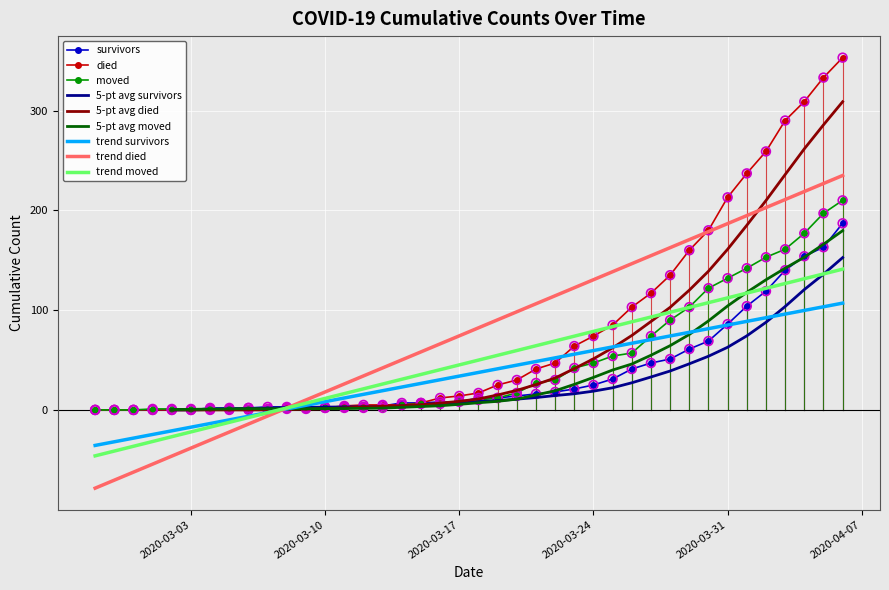

Which series has the widest spread of Y values?

died